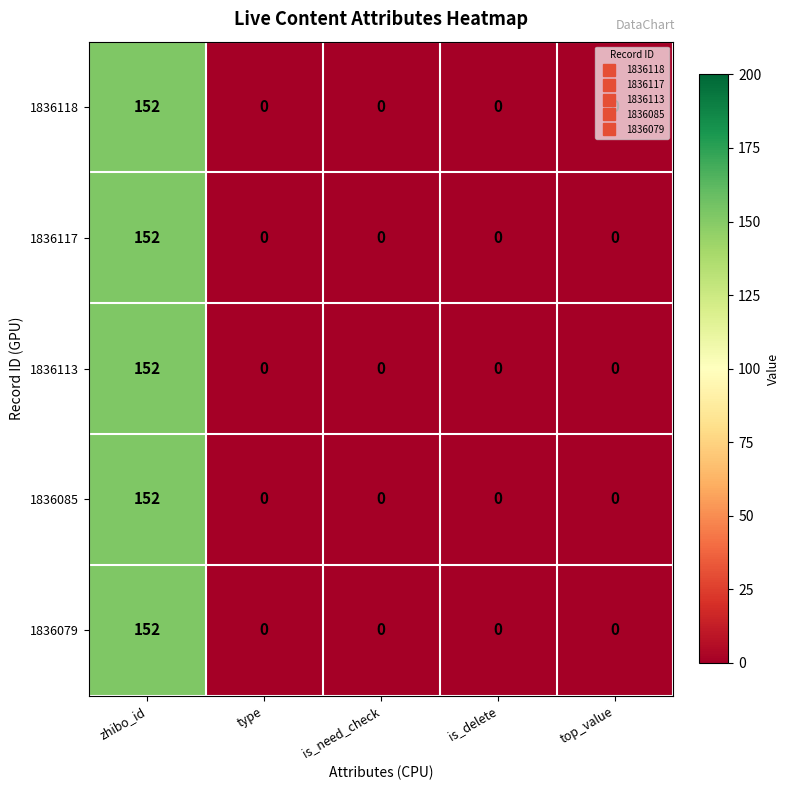

At which category is the sum across all series the highest?

zhibo_id